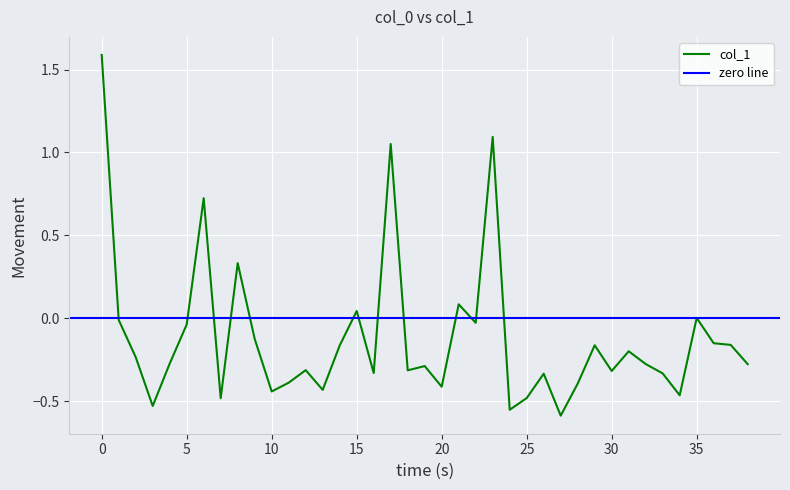

What is the highest value of the col_1 series?

1.6